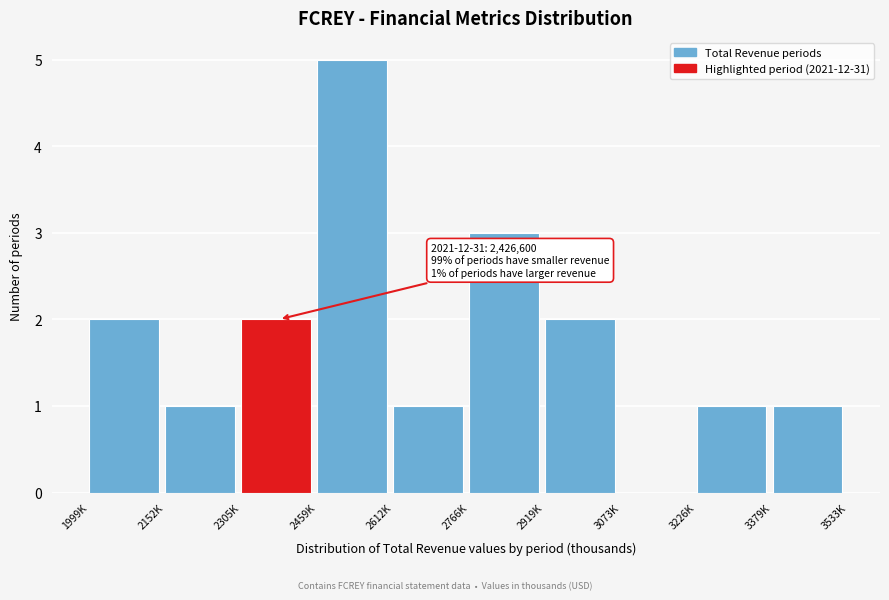

Reading left to right, list all the values displayed in this chart.

1999K=2	2152K=1	2305K=2	2459K=5	2612K=1	2766K=3	2919K=2	3073K=0	3226K=1	3379K=1